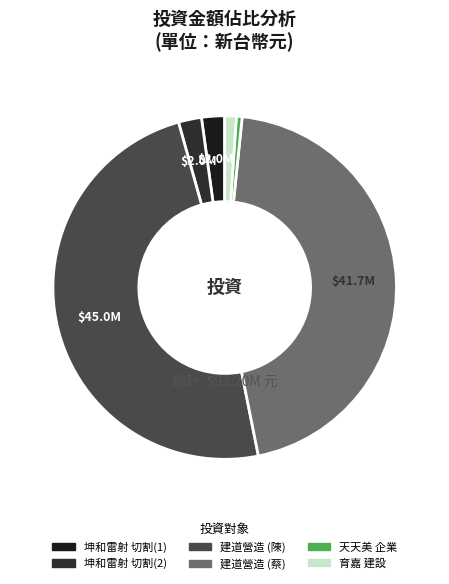

To the nearest percent, what is the average slice percentage?

17%